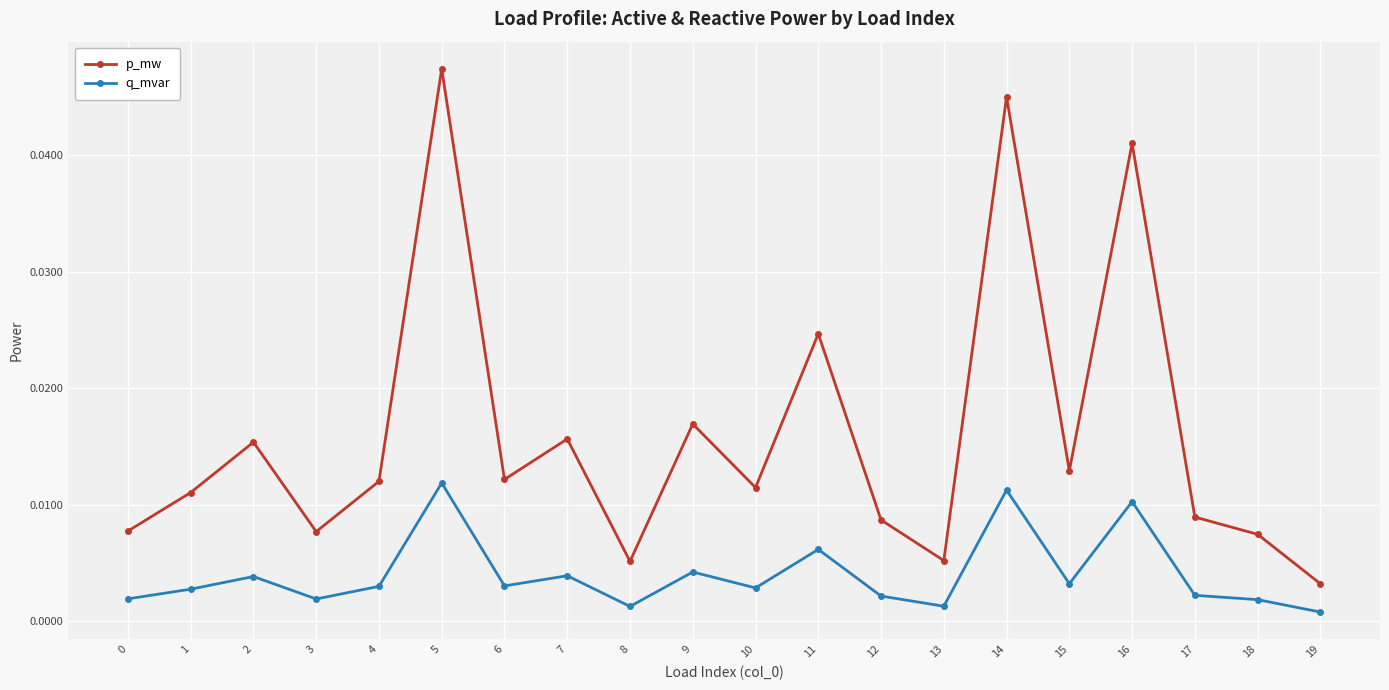

True or false: q_mvar and p_mw intersect in this chart.

False